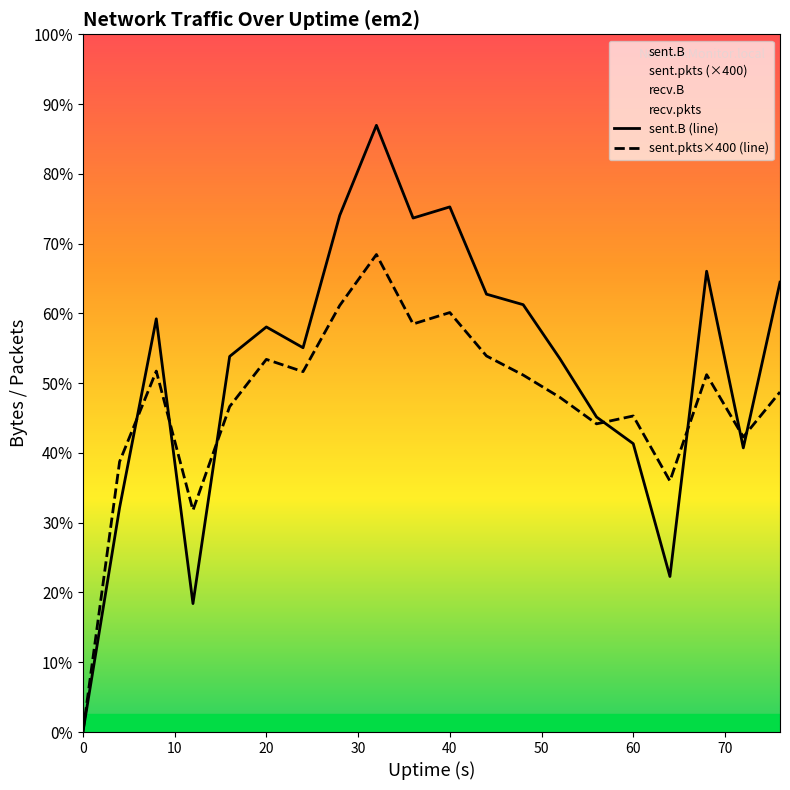

Does the chart have visible grid lines?

No